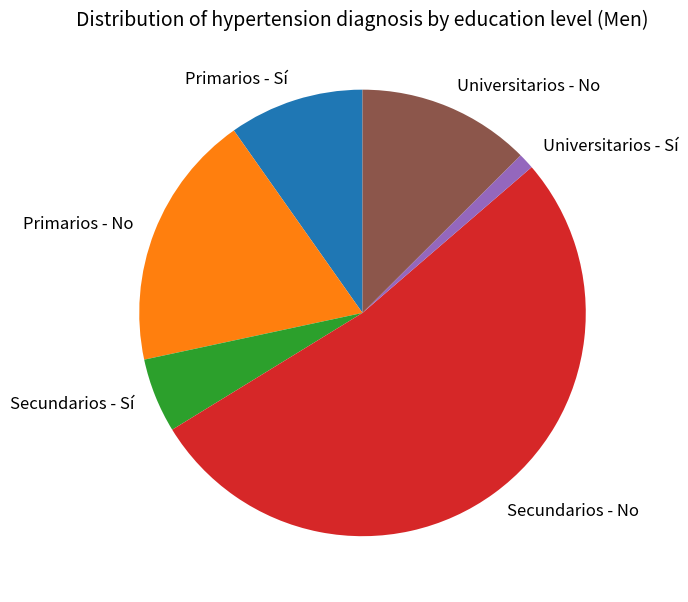

Which slice is the largest?

Secundarios - No